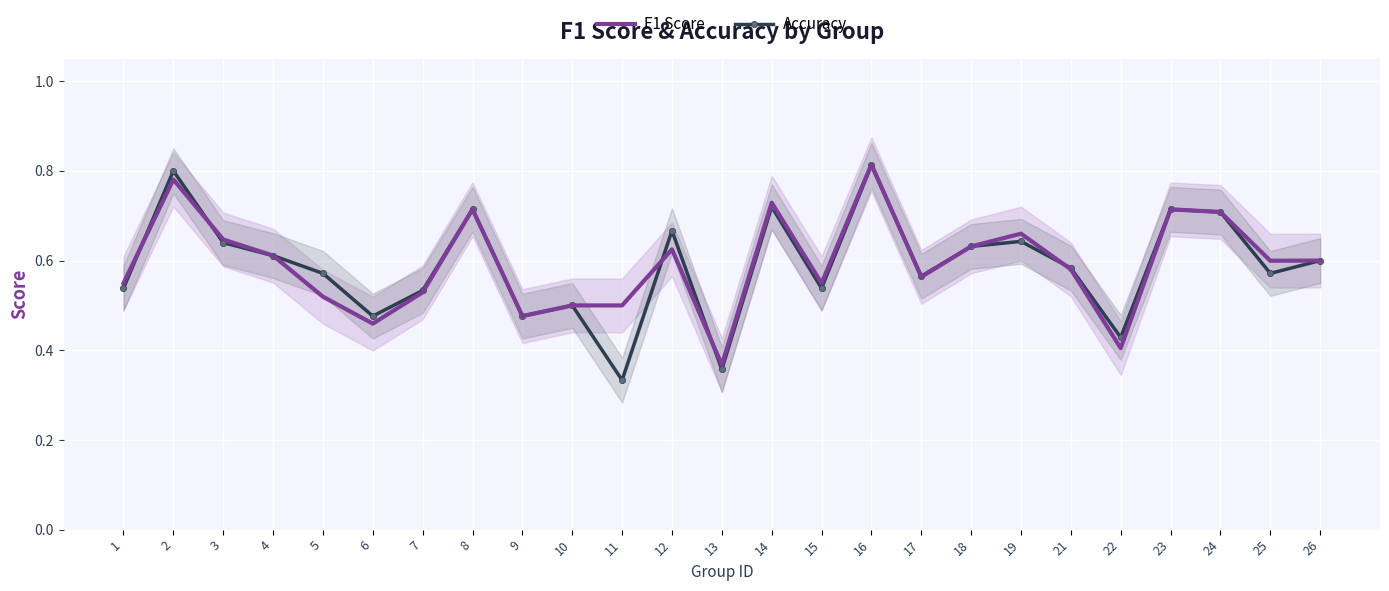

What is the difference between the maximum and minimum values in the accuracy series?

0.5